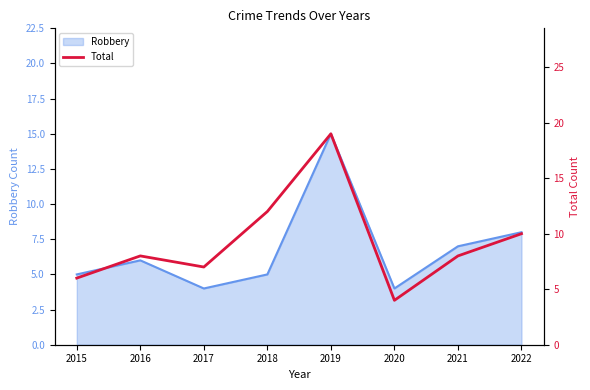

Is it true that the value at 2018 is 5?

False